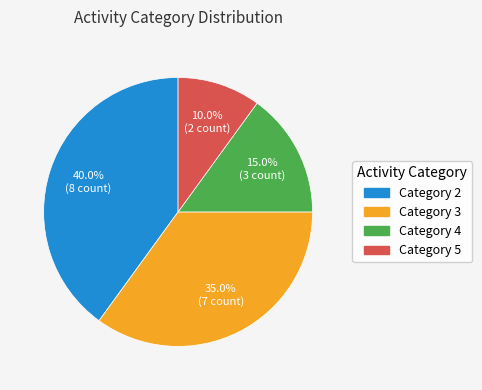

Rank the categories by value from highest to lowest.

Category 2, Category 3, Category 4, Category 5